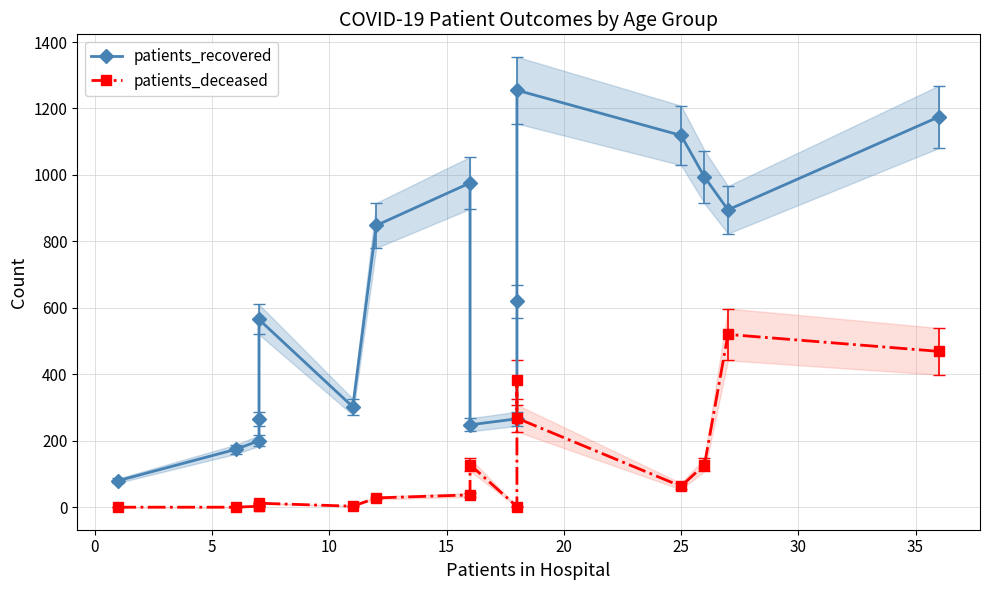

Reading right to left, what are all the values shown in this chart?

patients_recovered: 1175	895	994	1119	1255	620	266	248	976	848	302	565	265	200	174	80
patients_deceased: 469	520	128	63	268	384	2	128	37	28	3	12	4	3	0	0